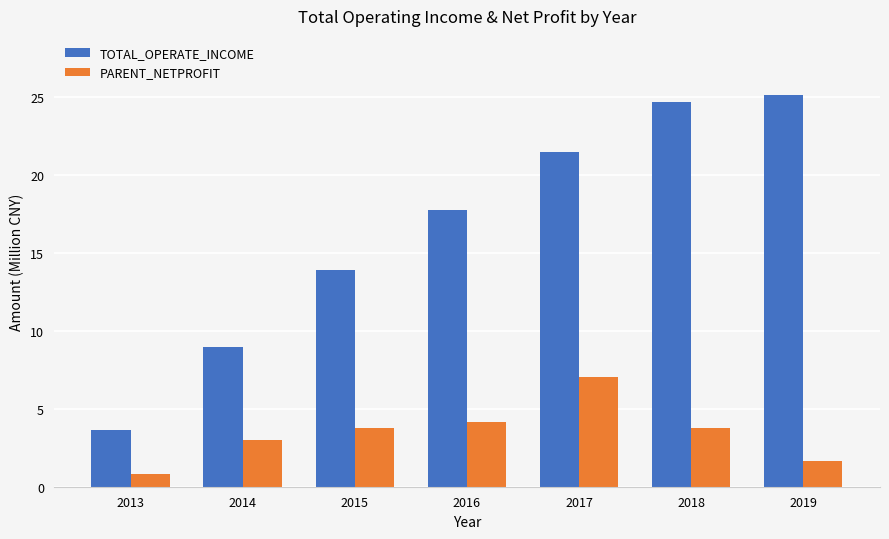

What value does the PARENT_NETPROFIT series have at 2018?

3.8